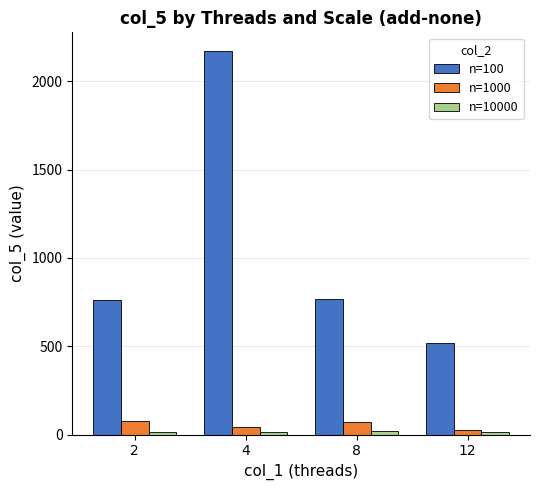

At which category is the sum across all series the highest?

4